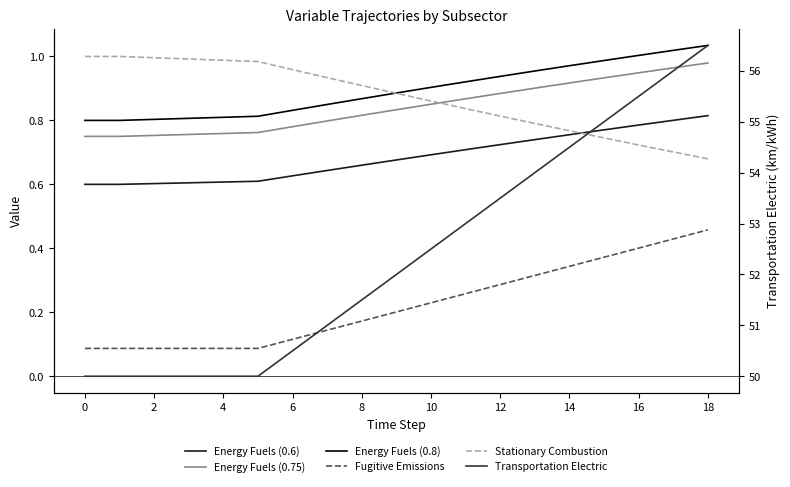

Which series has the widest spread of values?

Transportation Electric